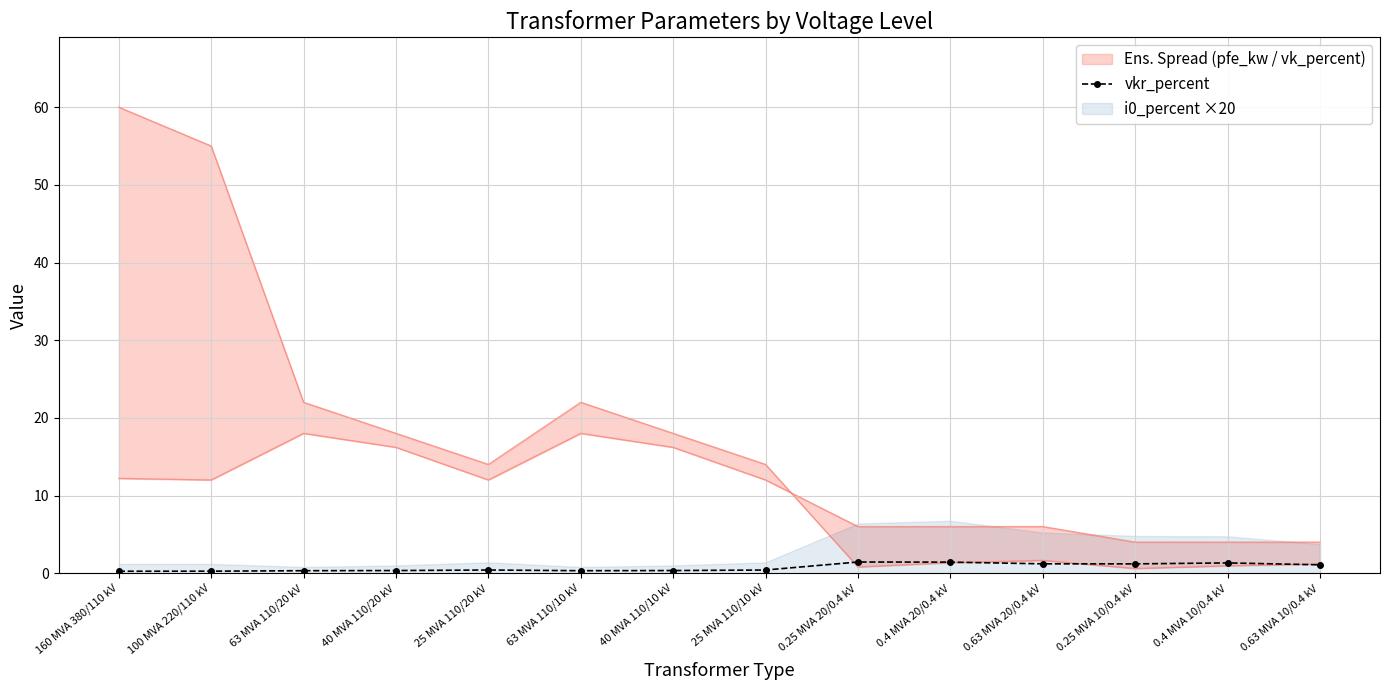

At which label is the value closest to 0?

160 MVA 380/110 kV